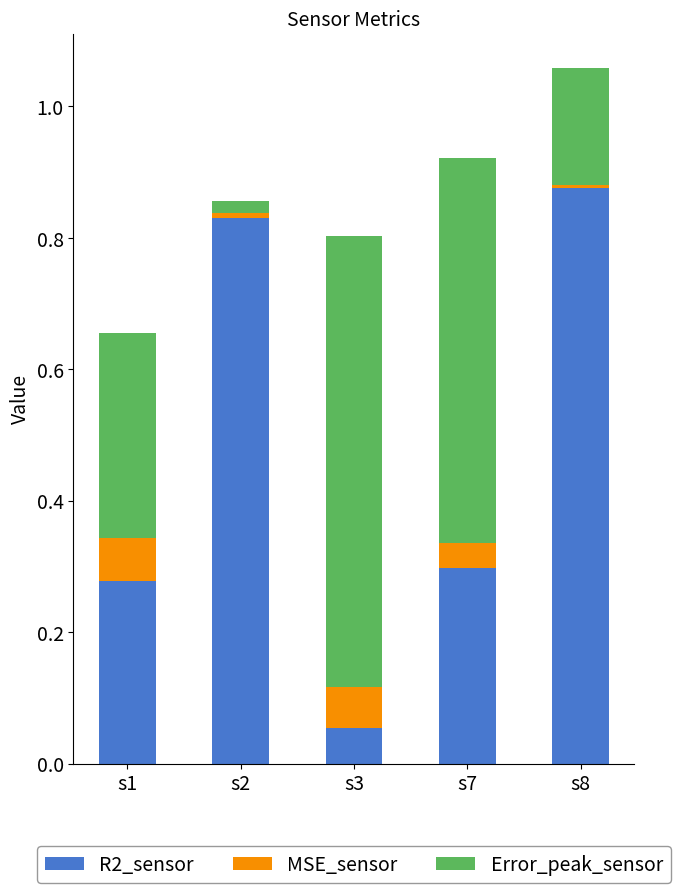

True or false: R2_sensor has a value of 0.4 at s7.

False